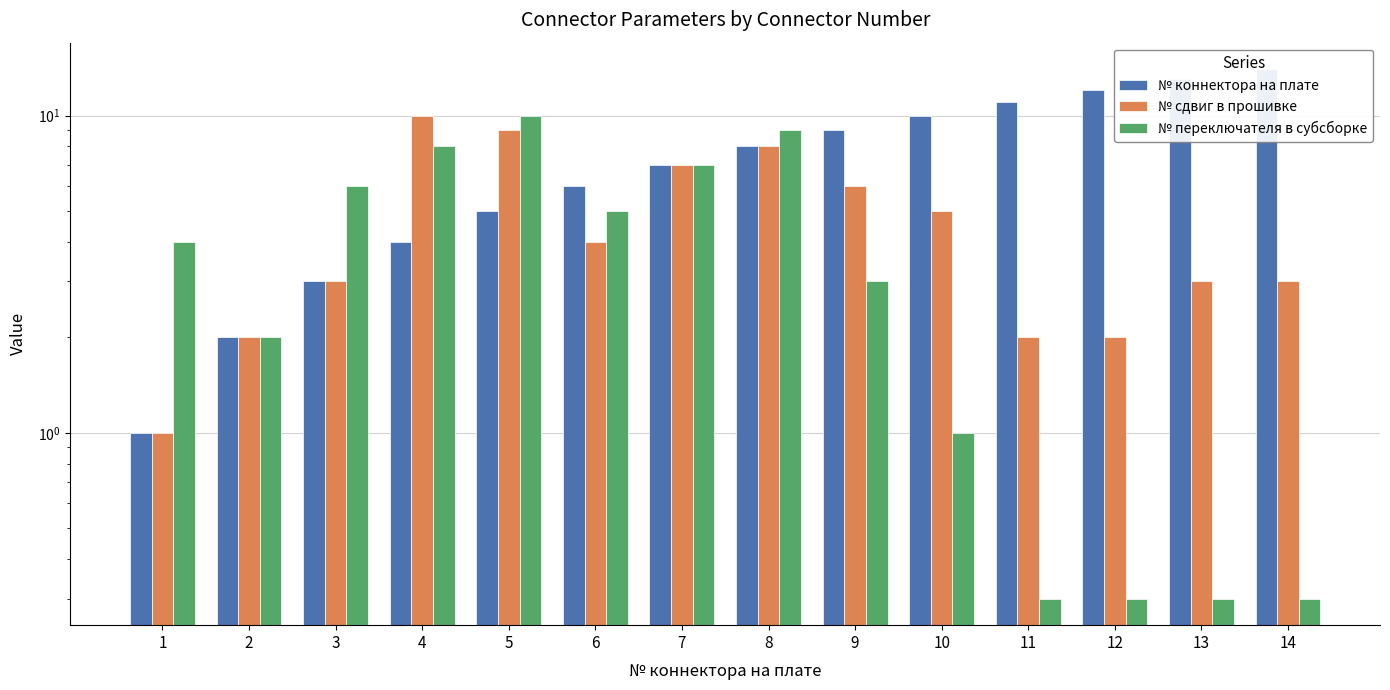

Where is № сдвиг в прошивке nearest to the value 5?

10